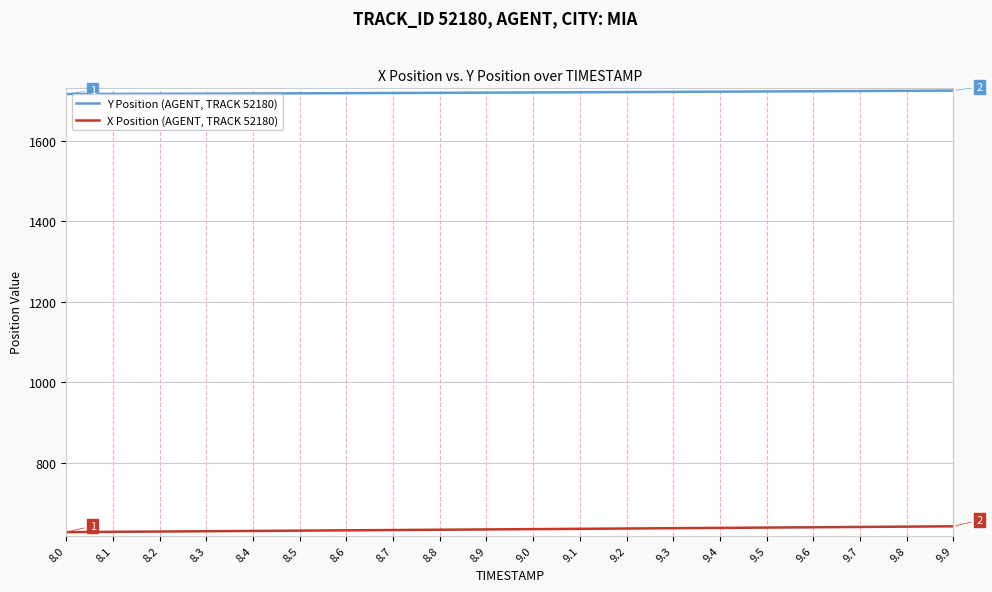

Which series has the largest range (max minus min)?

X Position (AGENT, TRACK 52180)